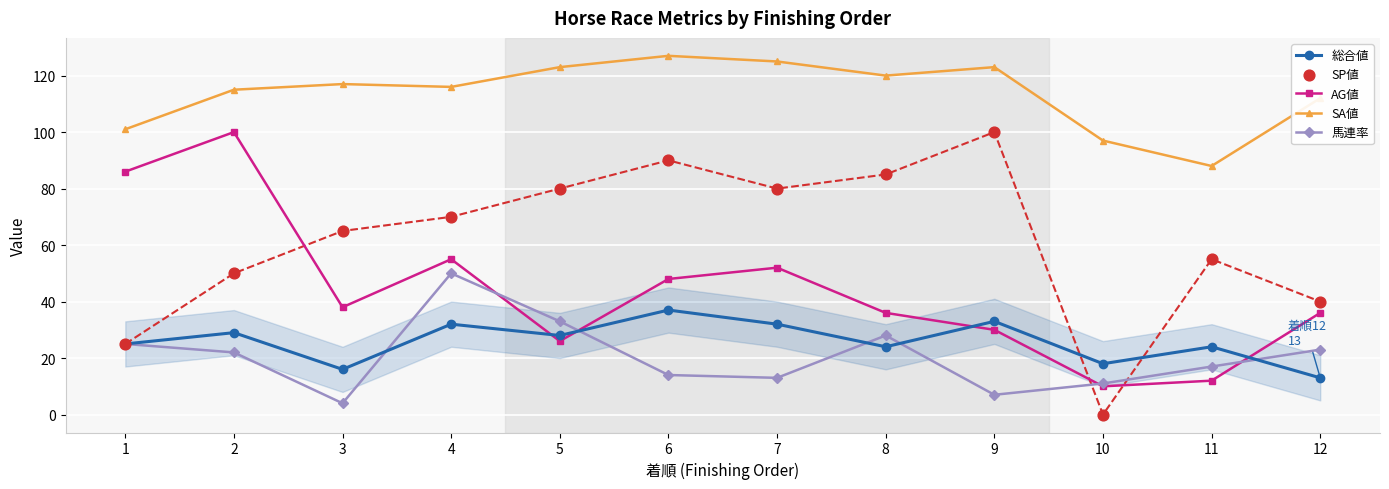

Which series reaches the maximum Y coordinate?

SA値